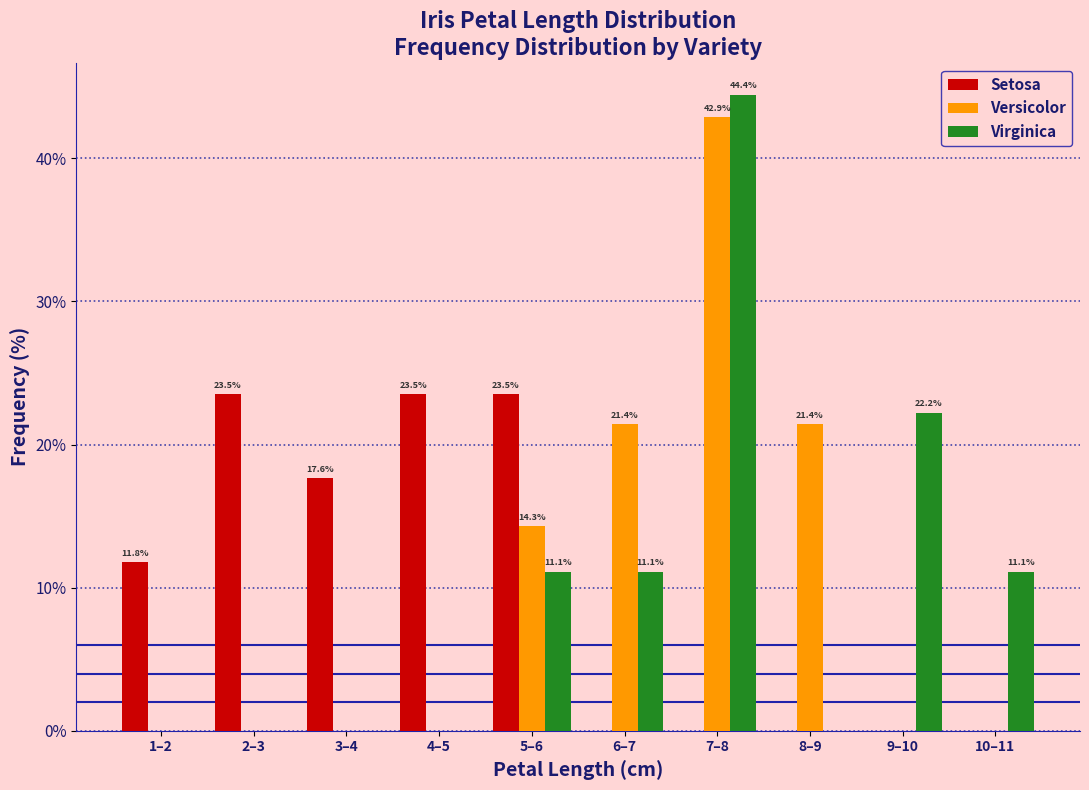

Reading left to right, extract all data points from this chart.

Setosa: 1–2=11.8	2–3=23.5	3–4=17.6	4–5=23.5	5–6=23.5	6–7=0.0	7–8=0.0	8–9=0.0	9–10=0.0	10–11=0.0
Versicolor: 1–2=0.0	2–3=0.0	3–4=0.0	4–5=0.0	5–6=14.3	6–7=21.4	7–8=42.9	8–9=21.4	9–10=0.0	10–11=0.0
Virginica: 1–2=0.0	2–3=0.0	3–4=0.0	4–5=0.0	5–6=11.1	6–7=11.1	7–8=44.4	8–9=0.0	9–10=22.2	10–11=11.1